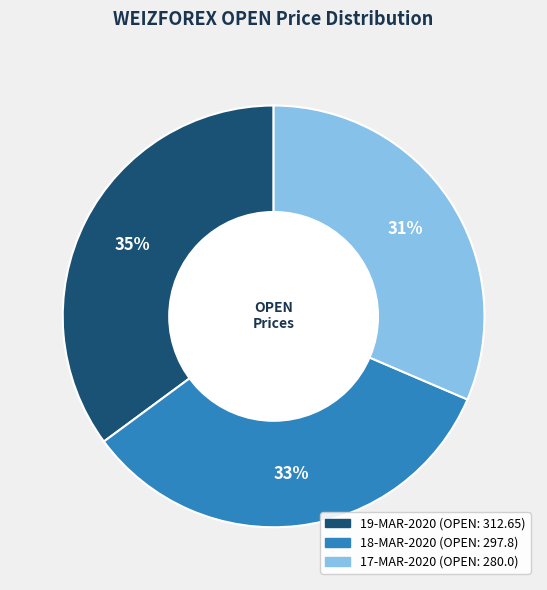

Which slice is the largest?

19-MAR-2020